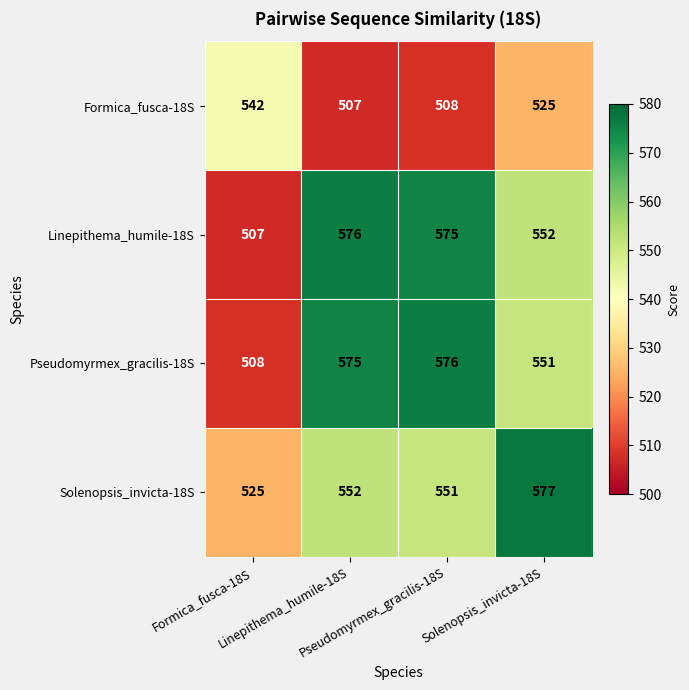

What is the maximum value shown in the chart?

577